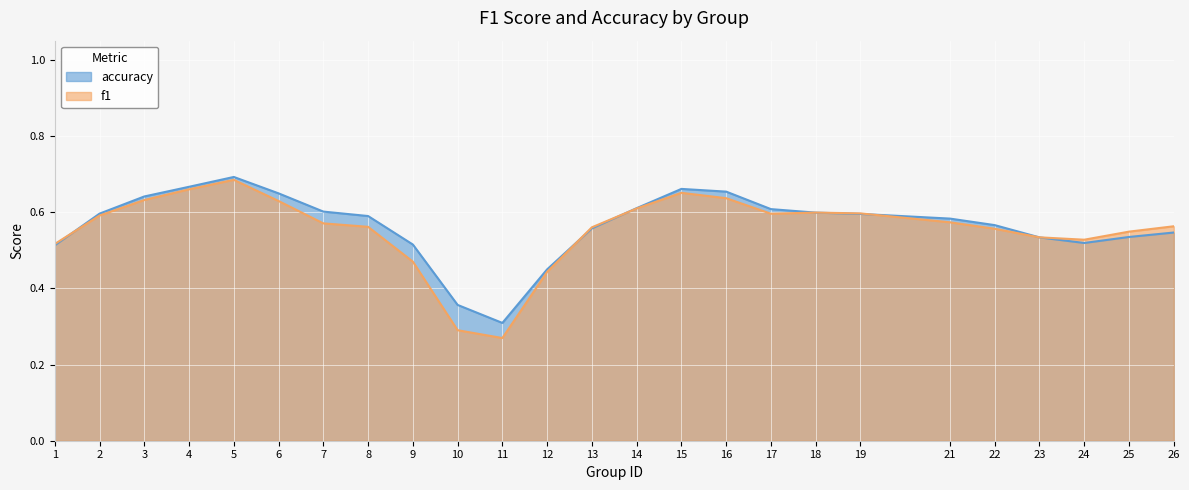

How many interior local valleys does the f1 series have?

3